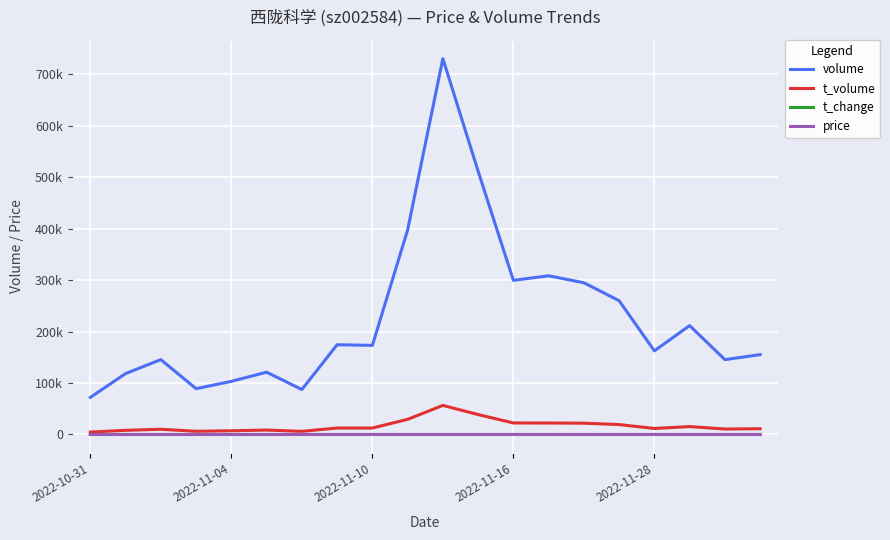

Does the chart display data point markers on the line(s)?

No